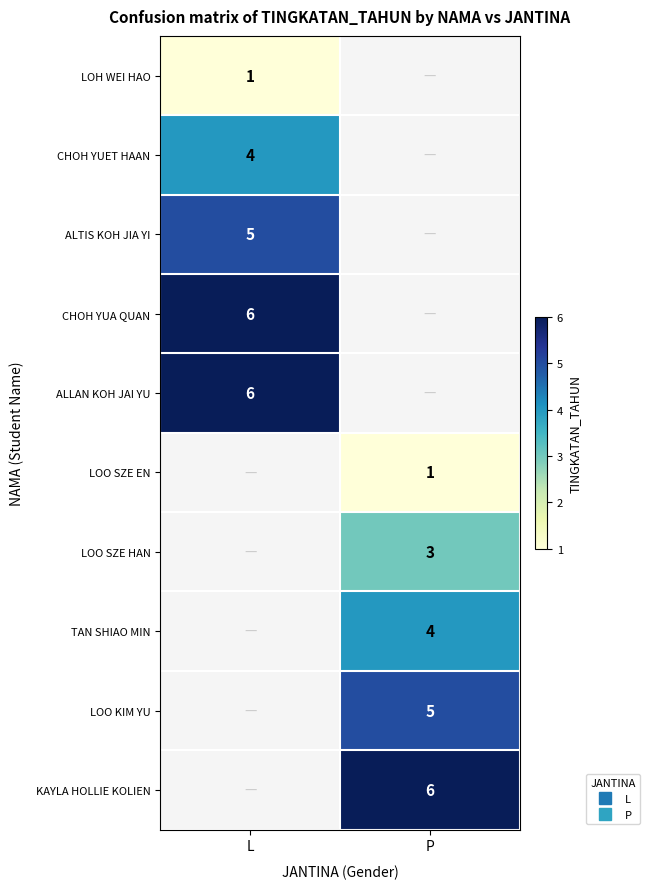

How many values in LOO SZE HAN are above zero?

1